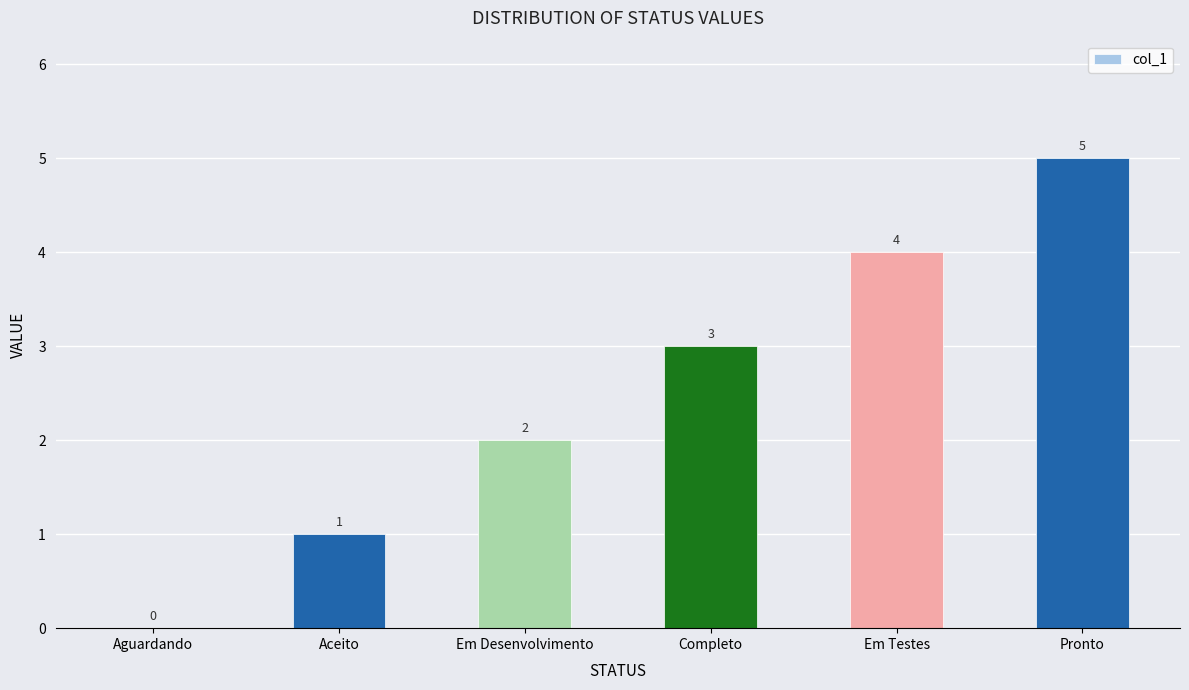

Reading right to left, extract all data points from this chart.

Pronto=5	Em Testes=4	Completo=3	Em Desenvolvimento=2	Aceito=1	Aguardando=0